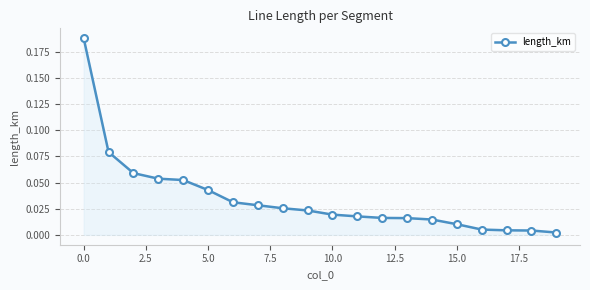

What is the sum of all values?

0.7